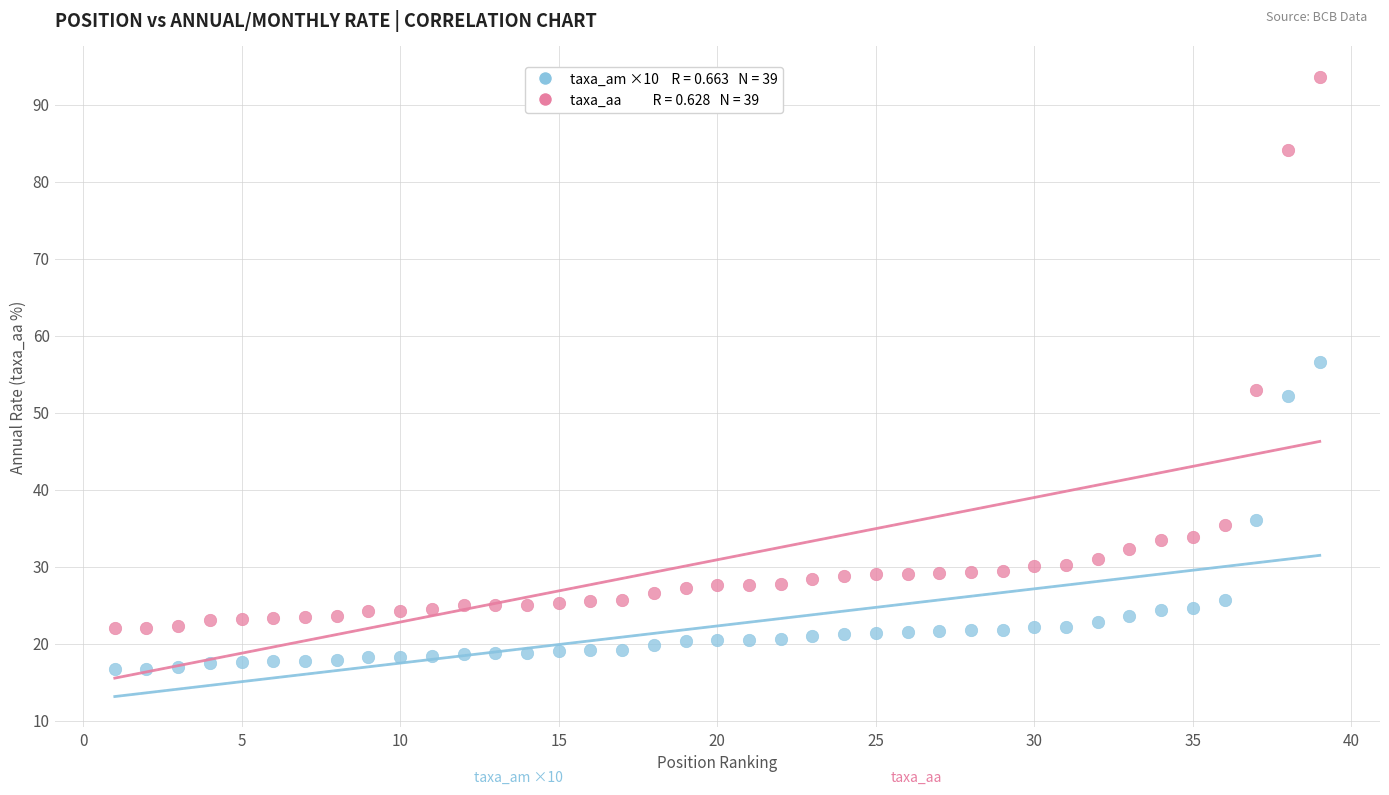

Across all data points, what is the range of Y values (max minus min)?

76.9